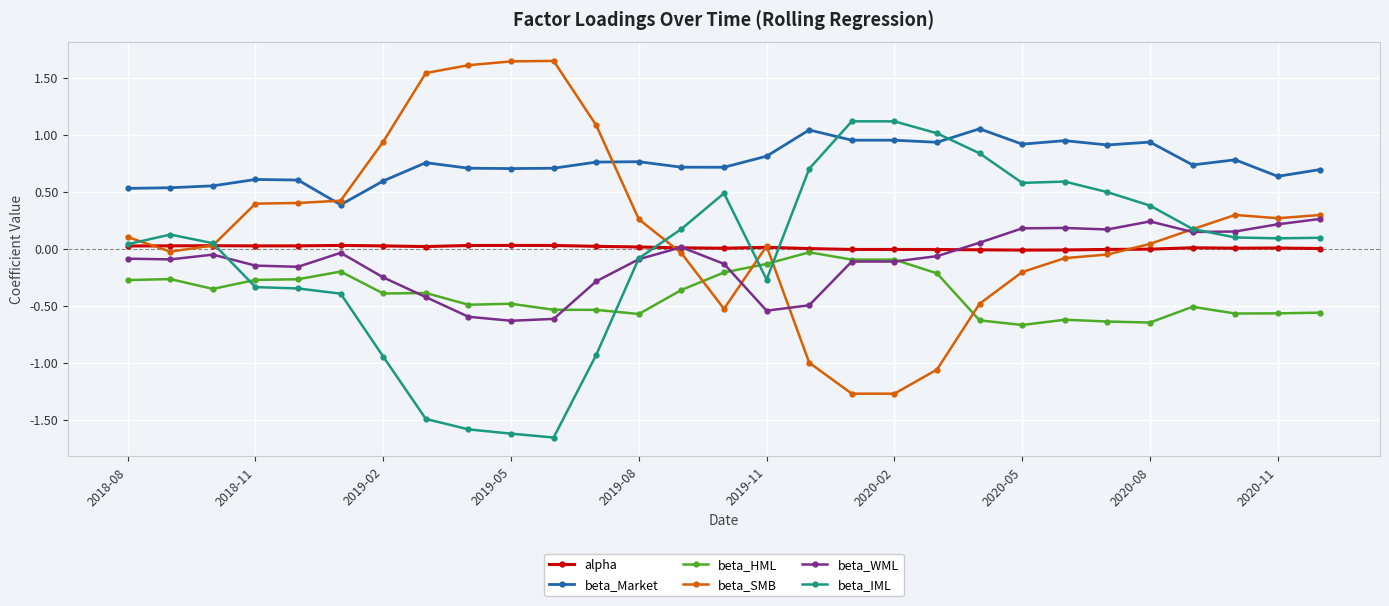

After their last crossing, which series has the higher values: beta_HML or beta_IML?

beta_IML